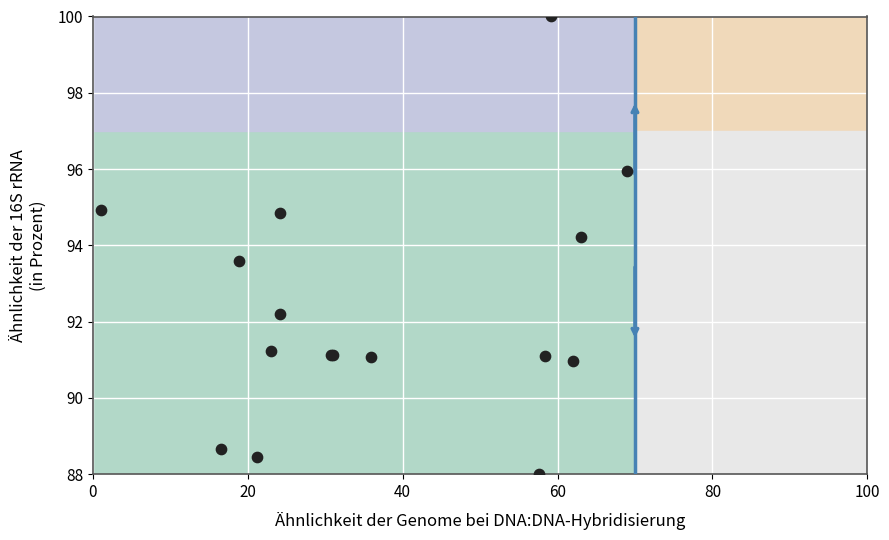

What Y value in the scatter plot is closest to 94?

94.2